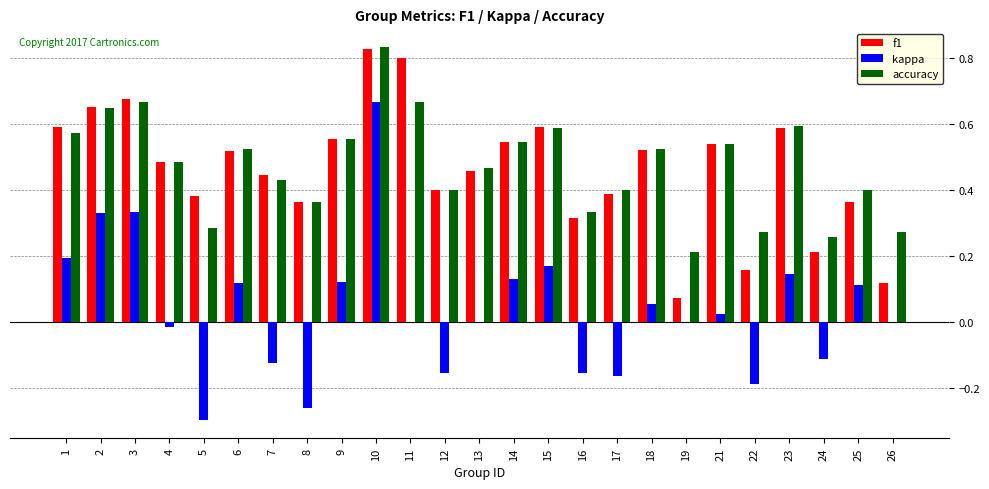

Which series has the widest spread of values?

kappa